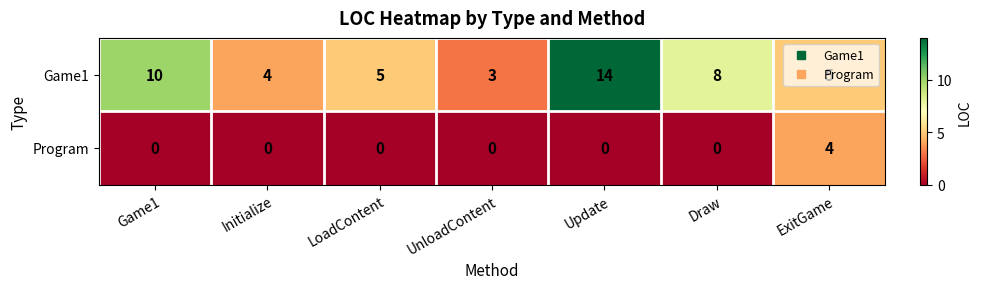

How many values in the Program series exceed 0?

1